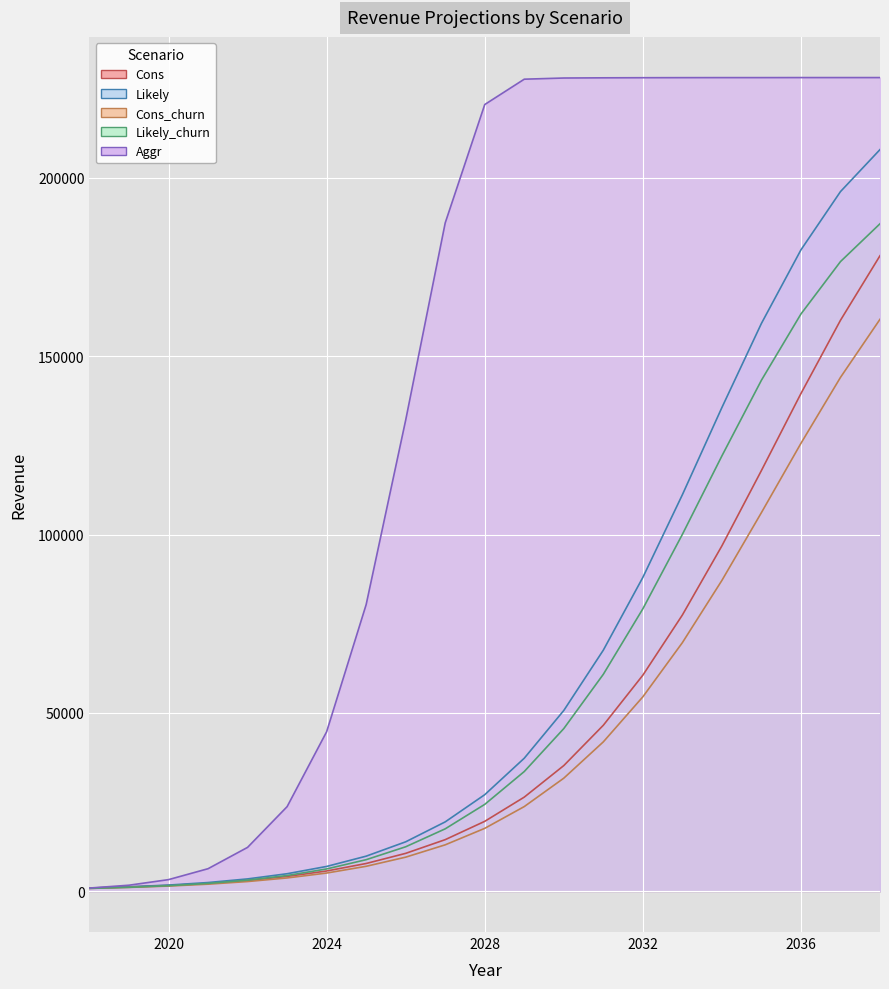

Reading right to left, extract all data points from this chart.

Cons: 2038=178166.4	2037=160070.4	2036=139536.0	2035=117955.2	2034=96835.2	2033=77452.8	2032=60585.6	2031=46550.4	2030=35251.2	2029=26409.6	2028=19622.4	2027=14486.4	2026=10646.4	2025=7804.8	2024=5702.4	2023=4176.0	2022=3052.8	2021=2236.8	2020=1651.2	2019=1228.8	2018=921.6
Likely: 2038=207916.8	2037=196137.6	2036=179808.0	2035=159187.2	2034=135609.6	2033=111168.0	2032=87993.6	2031=67603.2	2030=50697.6	2029=37315.2	2028=27091.2	2027=19468.8	2026=13881.6	2025=9859.2	2024=6979.2	2023=4934.4	2022=3484.8	2021=2467.2	2020=1756.8	2019=1267.2	2018=921.6
Cons_churn: 2038=160348.8	2037=144057.6	2036=125577.6	2035=106156.8	2034=87148.8	2033=69705.6	2032=54518.4	2031=41894.4	2030=31718.4	2029=23760.0	2028=17654.4	2027=13036.8	2026=9580.8	2025=7017.6	2024=5126.4	2023=3753.6	2022=2745.6	2021=2006.4	2020=1478.4	2019=1104.0	2018=825.6
Likely_churn: 2038=187123.2	2037=176515.2	2036=161827.2	2035=143260.8	2034=122044.8	2033=100051.2	2032=79190.4	2031=60835.2	2030=45619.2	2029=33580.8	2028=24374.4	2027=17520.0	2026=12489.6	2025=8870.4	2024=6278.4	2023=4435.2	2022=3129.6	2021=2217.6	2020=1574.4	2019=1132.8	2018=825.6
Aggr: 2038=228096.0	2037=228096.0	2036=228096.0	2035=228086.4	2034=228086.4	2033=228076.8	2032=228057.6	2031=228028.8	2030=227971.2	2029=227644.8	2028=220540.8	2027=187363.2	2026=132096.0	2025=80380.8	2024=44736.0	2023=23740.8	2022=12326.4	2021=6345.6	2020=3283.2	2019=1718.4	2018=921.6